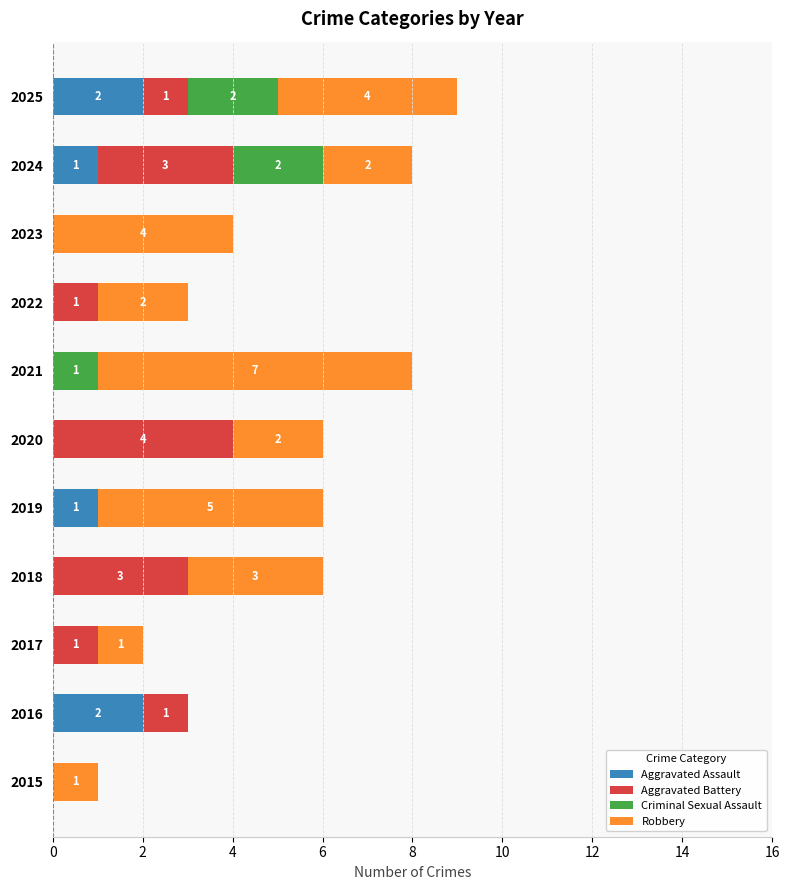

What is the total value across all series at 2019?

6